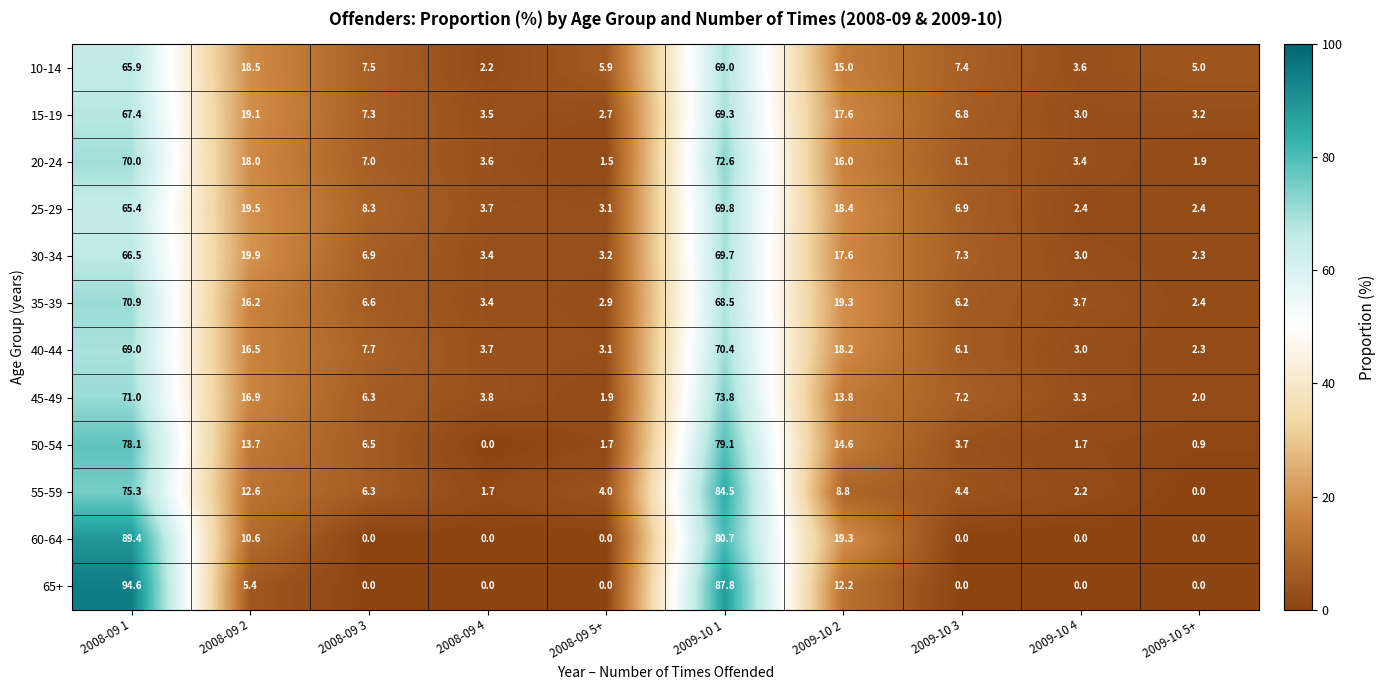

How many series are shown in this chart?

12